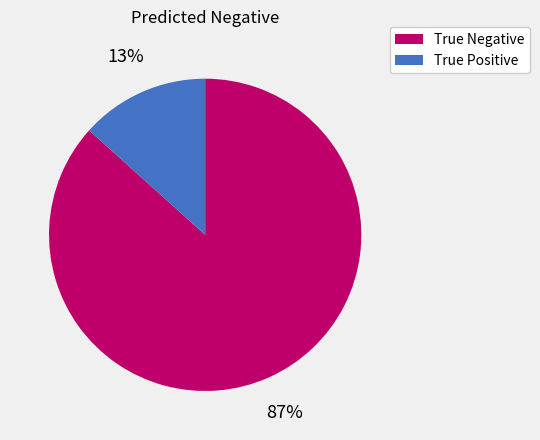

To the nearest percent, what portion does True Positive represent?

13%